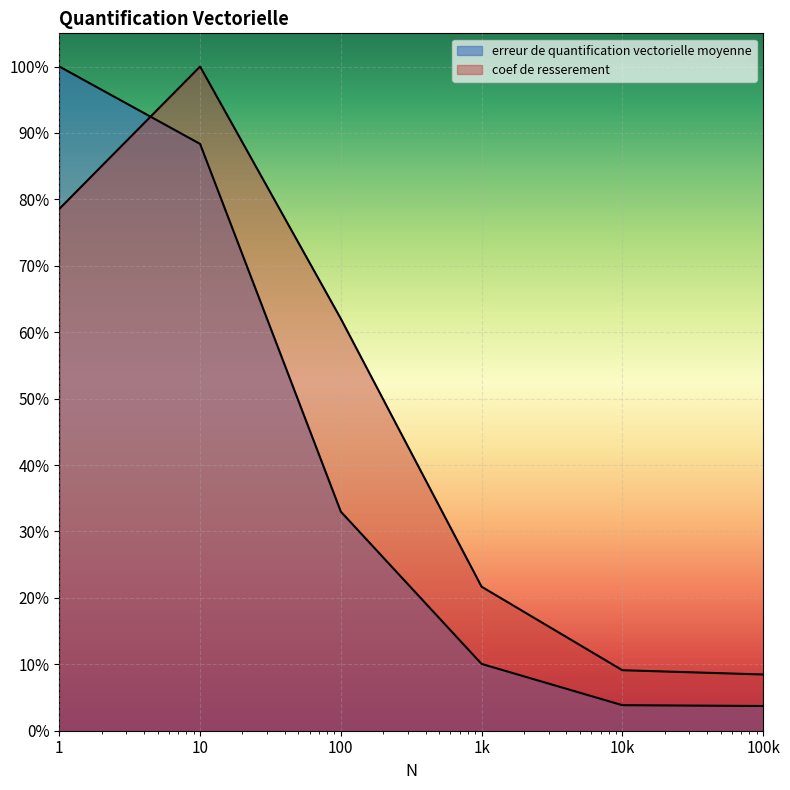

How many times do coef de resserement and erreur de quantification vectorielle moyenne cross each other?

1